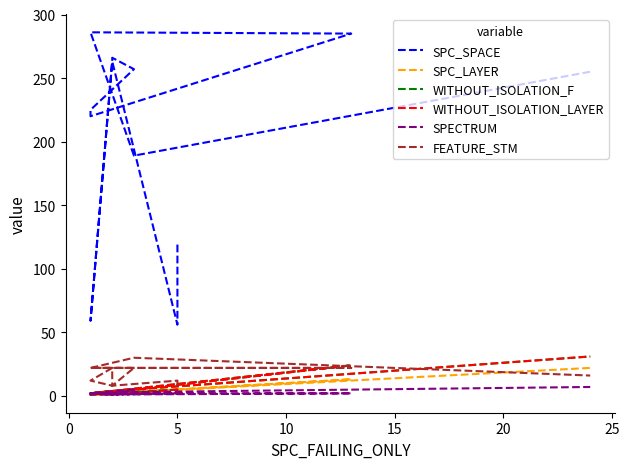

Is the value of WITHOUT_ISOLATION_F at 8 greater than the value of SPC_LAYER at 25?

No